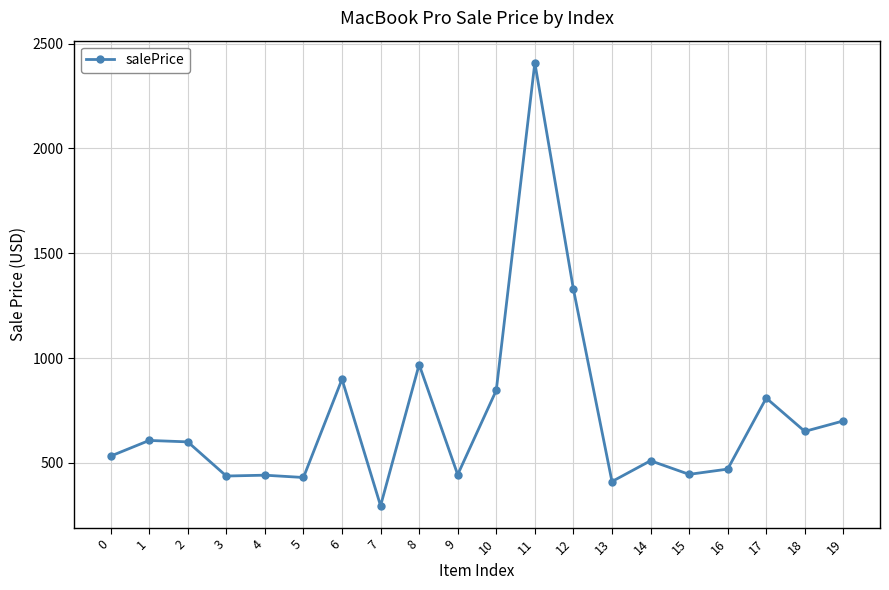

At which category does the chart reach its minimum across all series?

7